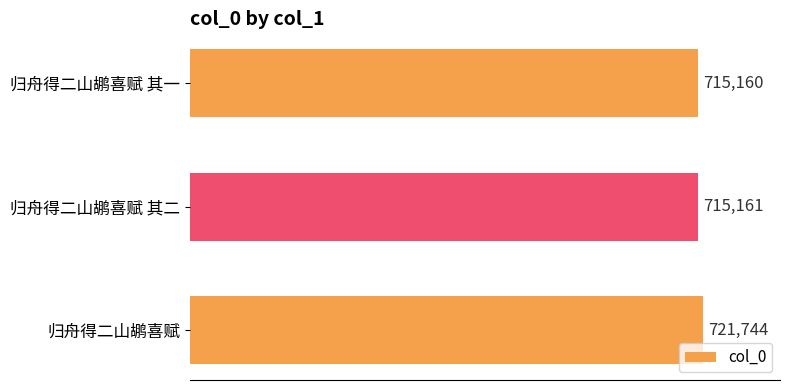

At which label is the value closest to 718452?

归舟得二山鹕喜赋 其二